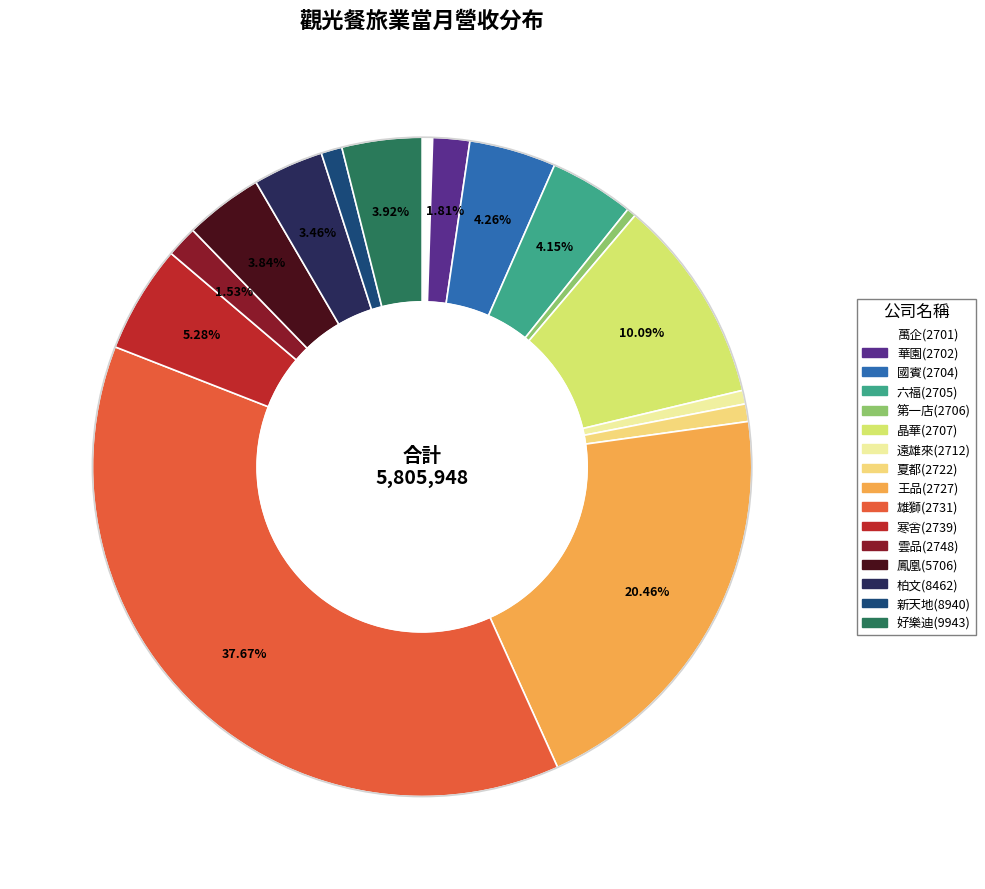

What percentage do 柏文(8462) and 寒舍(2739) together represent?

8.7%